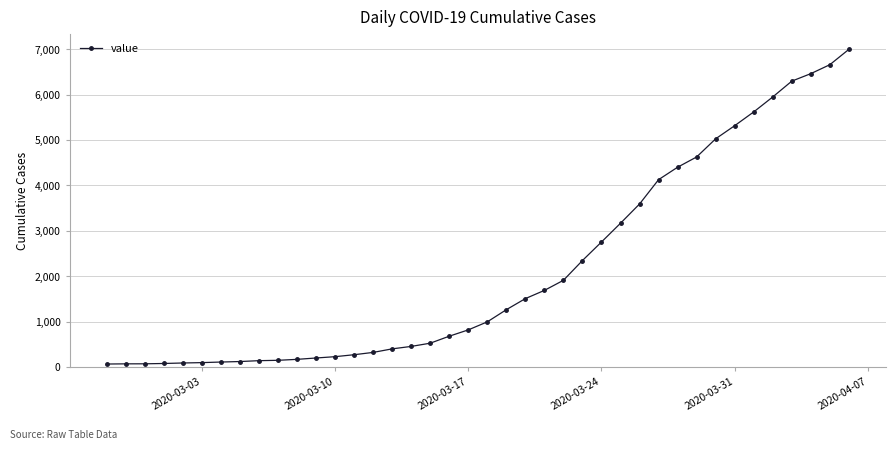

What is the sum of all values?

85677